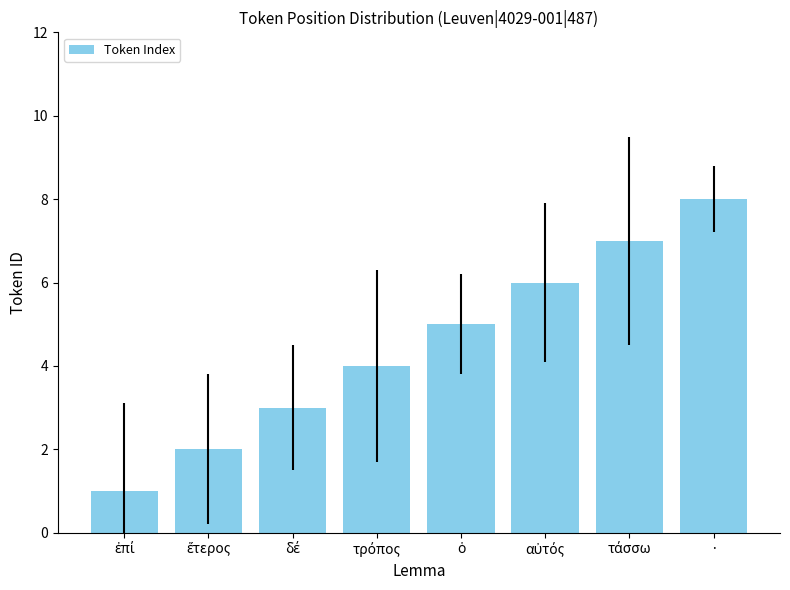

What is the difference between the maximum and second lowest values?

6